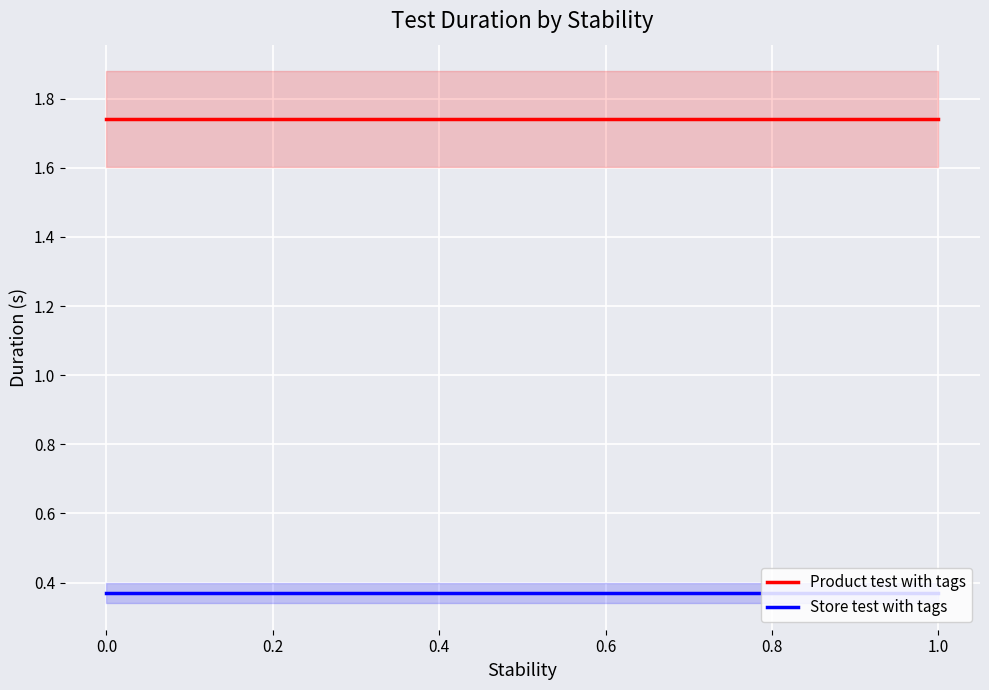

What is the average value of the Store test with tags series?

0.4